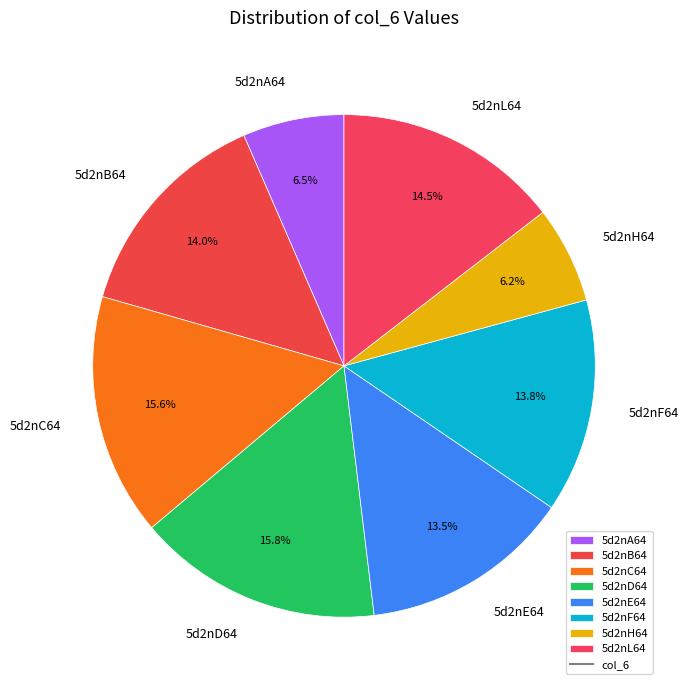

What percentage is the 5d2nC64 slice, to the nearest percent?

16%